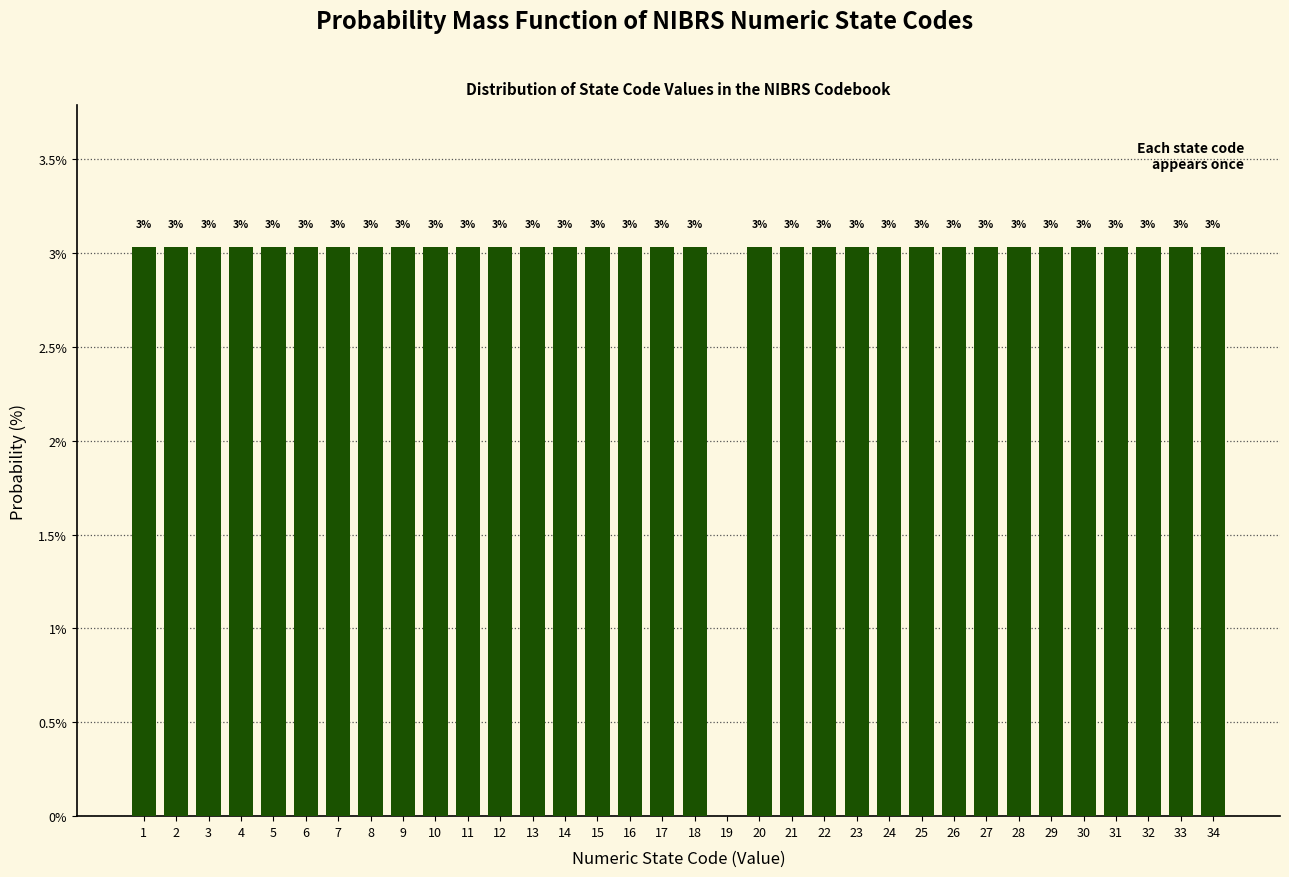

Reading left to right, what are all the values shown in this chart?

1=3.0	2=3.0	3=3.0	4=3.0	5=3.0	6=3.0	7=3.0	8=3.0	9=3.0	10=3.0	11=3.0	12=3.0	13=3.0	14=3.0	15=3.0	16=3.0	17=3.0	18=3.0	19=0.0	20=3.0	21=3.0	22=3.0	23=3.0	24=3.0	25=3.0	26=3.0	27=3.0	28=3.0	29=3.0	30=3.0	31=3.0	32=3.0	33=3.0	34=3.0